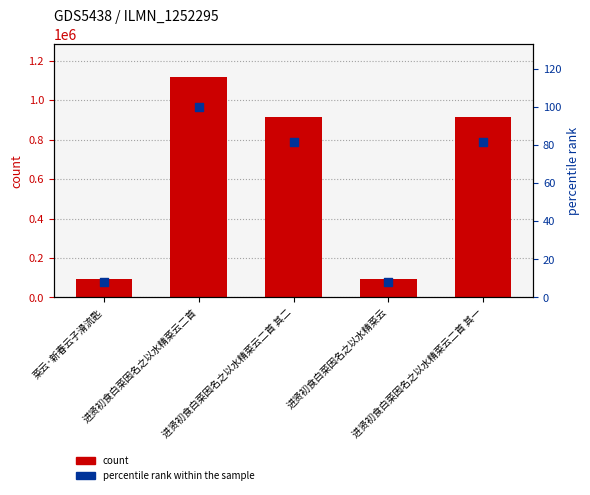

Which series has the largest total across all categories?

col_0